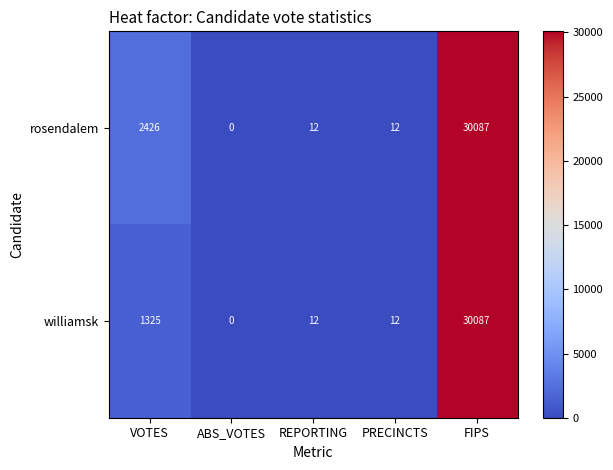

What is the total value across all series at VOTES?

3751